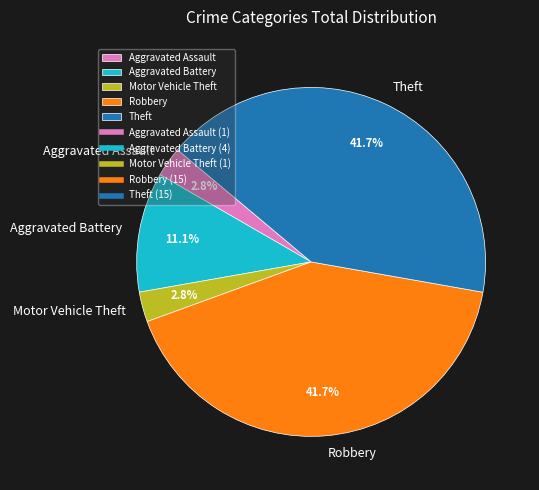

Is the sum of Aggravated Battery and Motor Vehicle Theft greater than half?

No